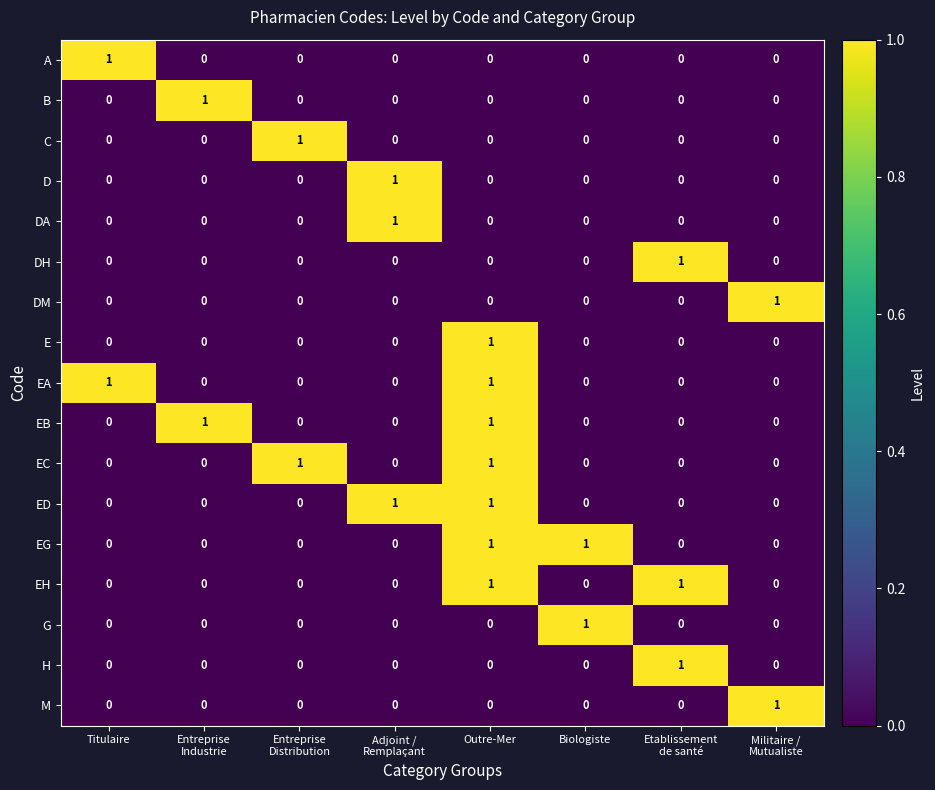

At which category is the sum across all series the highest?

Outre-Mer